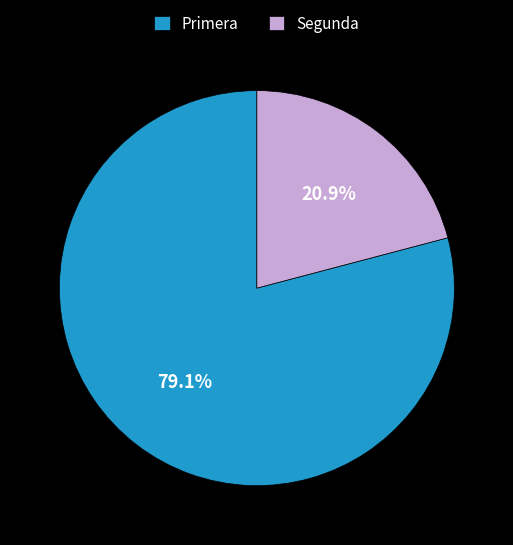

How much of the chart is everything except Primera?

20.9%